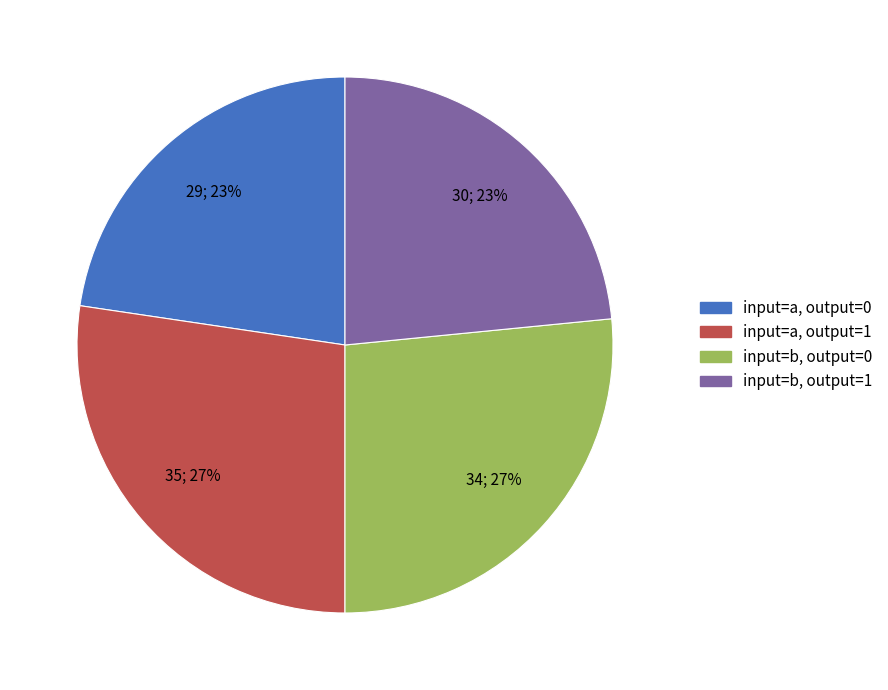

Does input=a, output=1 represent more than half of the total?

No